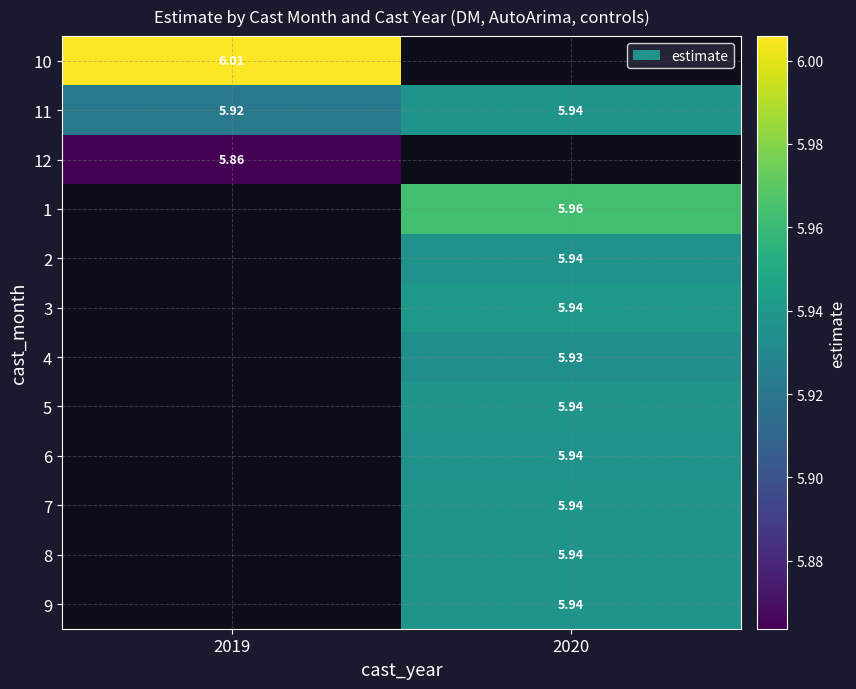

True or false: 1 has a value of 1.3 at 2020.

False